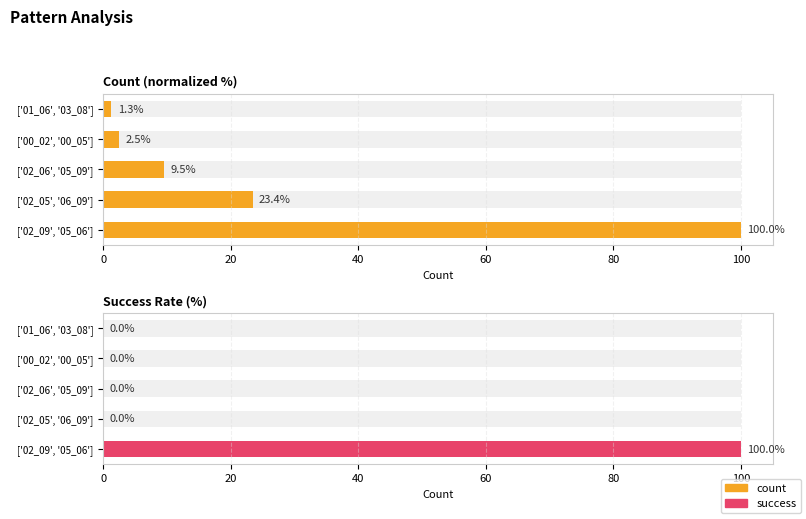

List the series in order of their peak value, lowest first.

Count (normalized %), Success Rate (%)